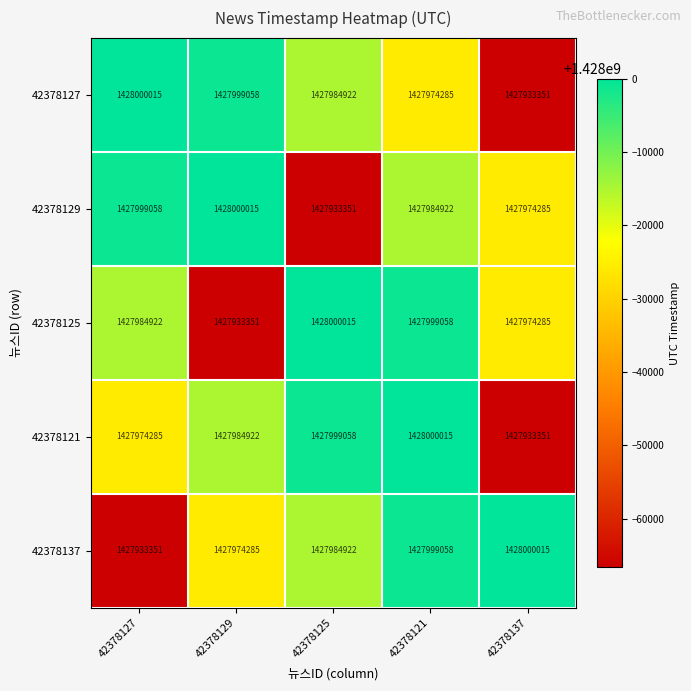

What is the total value across all series at 42378125?

7139902268